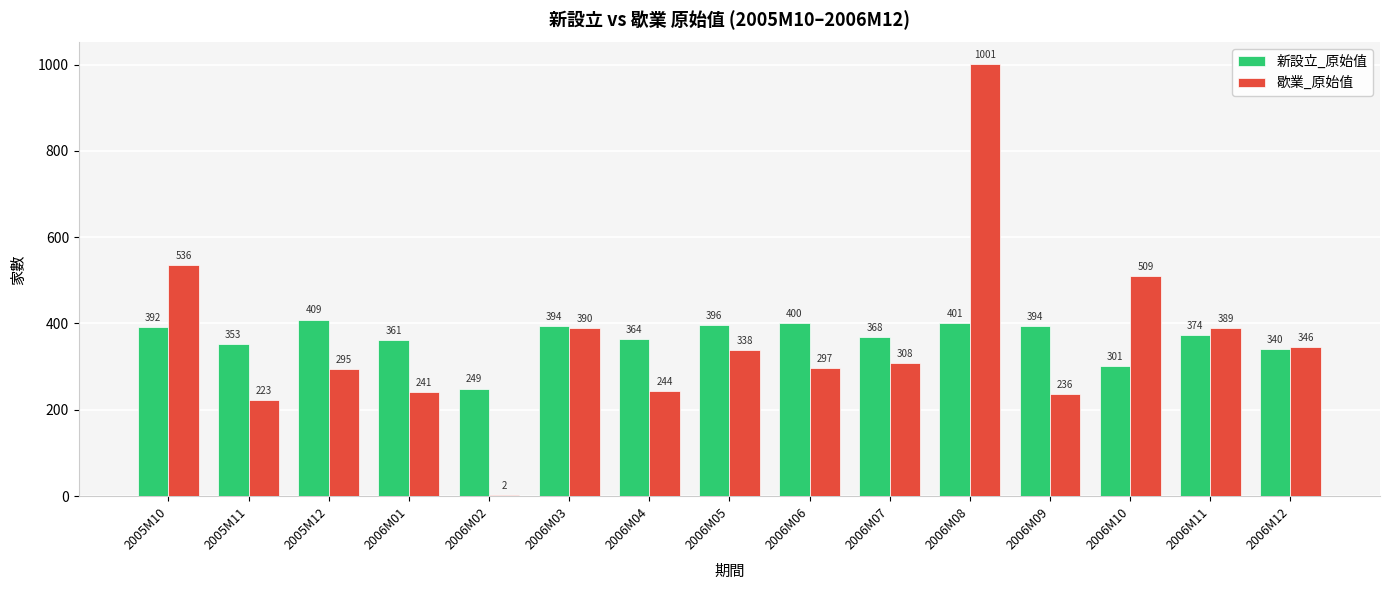

What are all the series names shown in the legend?

新設立_原始值, 歇業_原始值